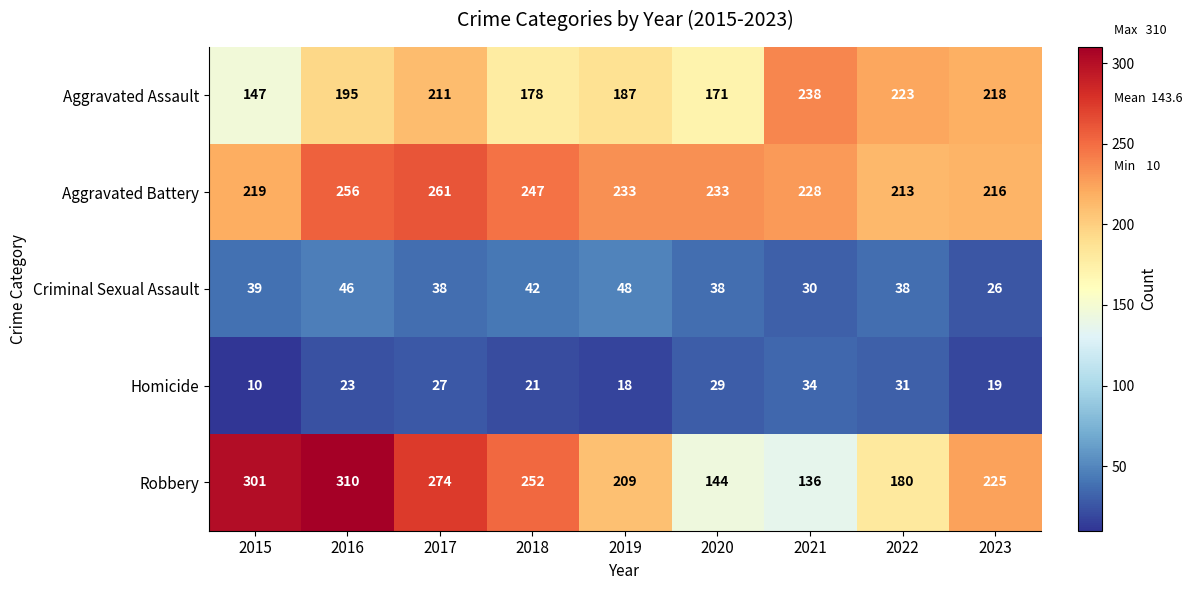

Which category has the highest value across all series?

2016